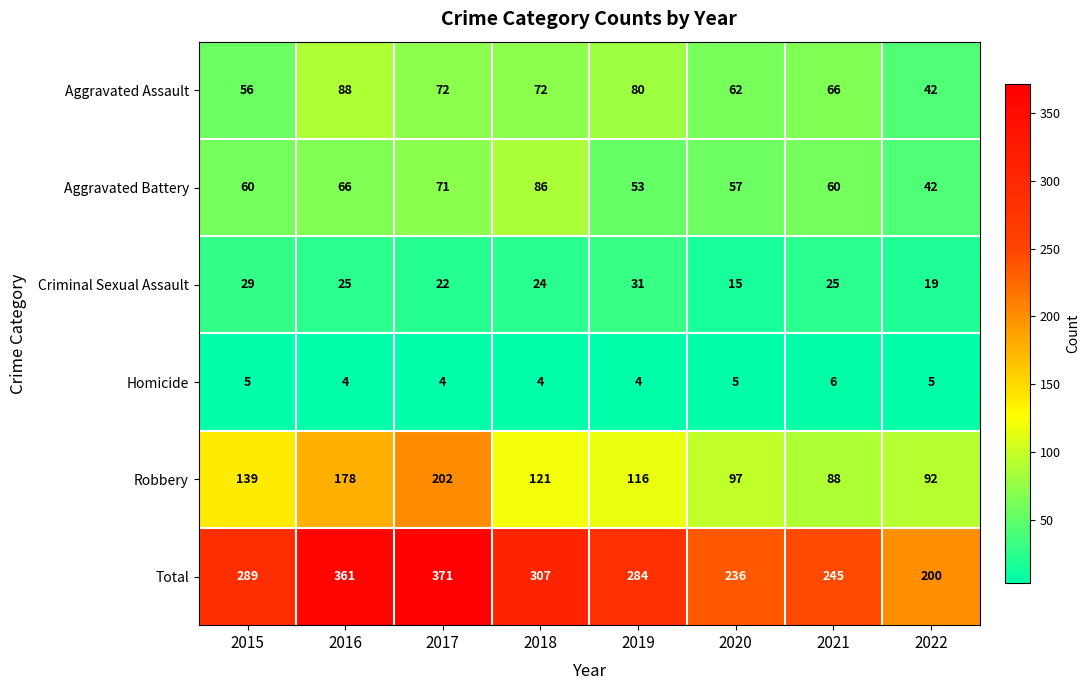

What is the sum of the Aggravated Battery values at 2018 and 2017?

157